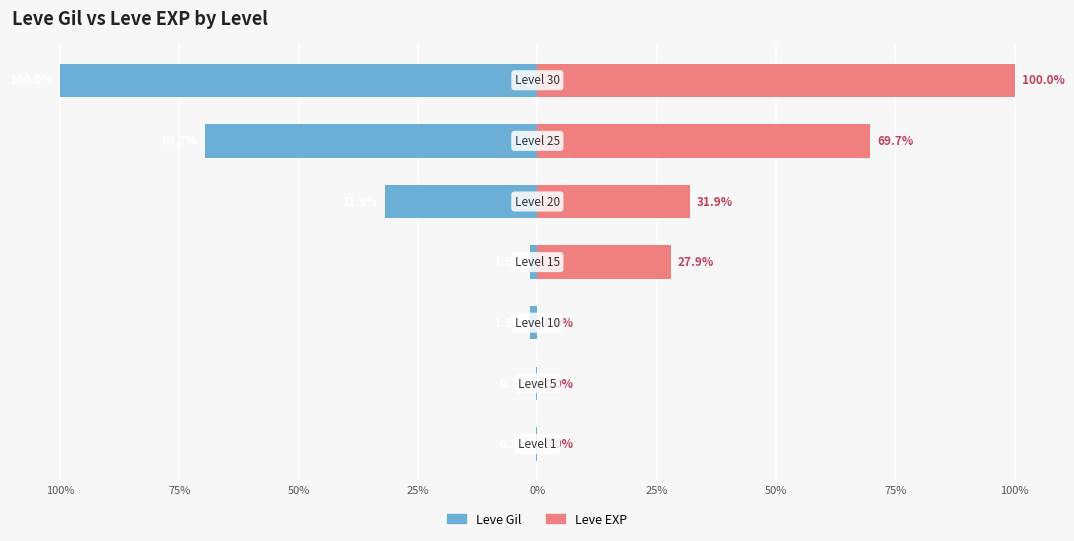

How many bars are there in total?

14